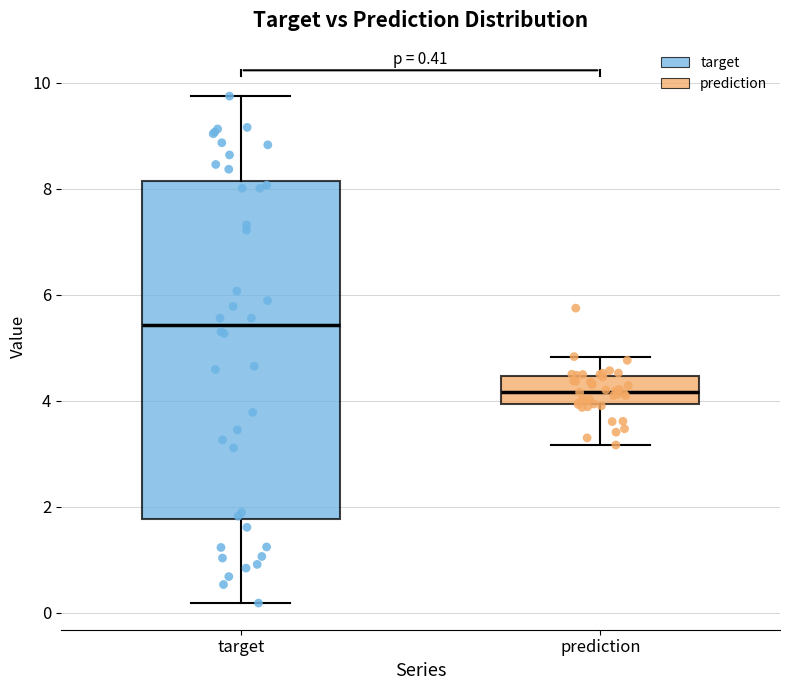

Which box is the tallest, from its lower edge to its upper edge?

target